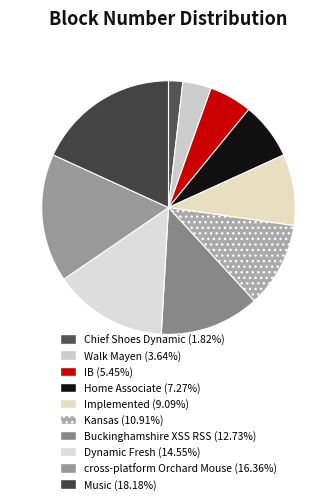

Is it true that Walk Mayen is 13% of the pie?

False